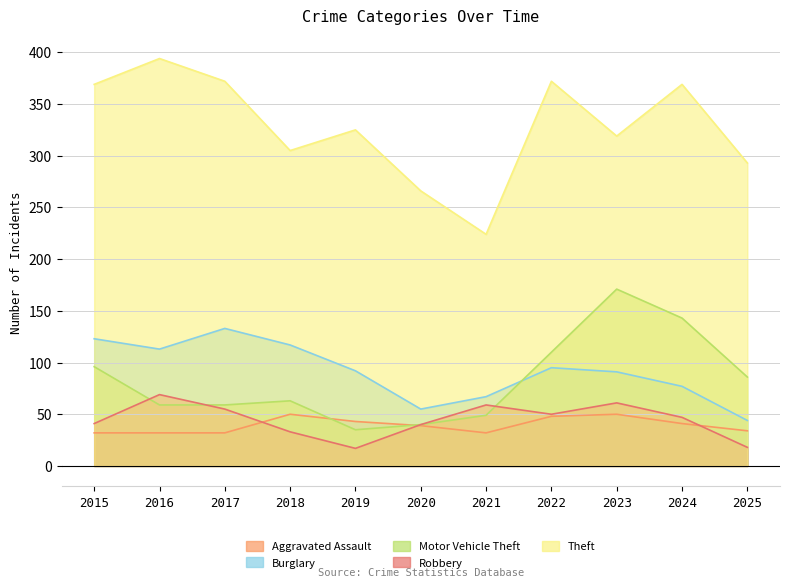

Is it true that Burglary equals 123 at 2015?

True